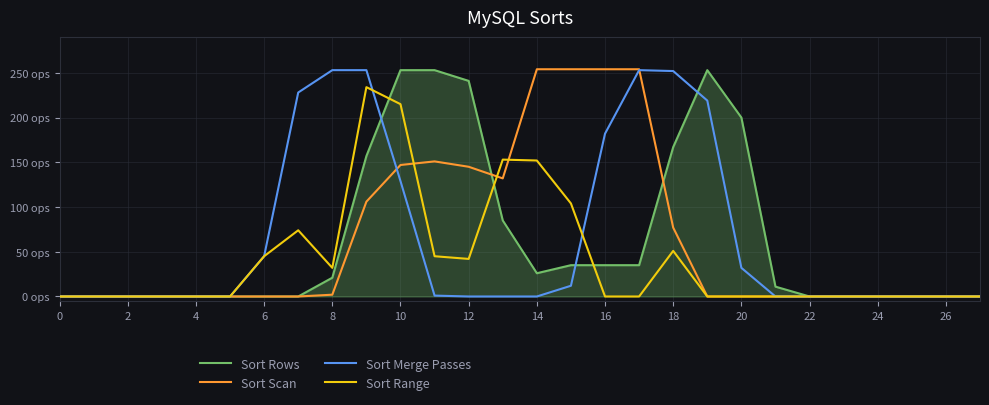

Does the chart have visible grid lines?

Yes